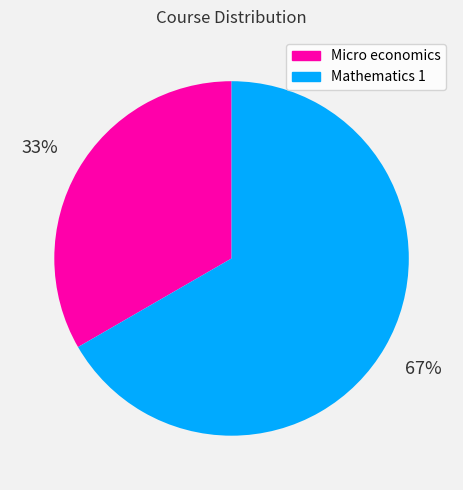

To the nearest percent, what is the average slice percentage?

50%